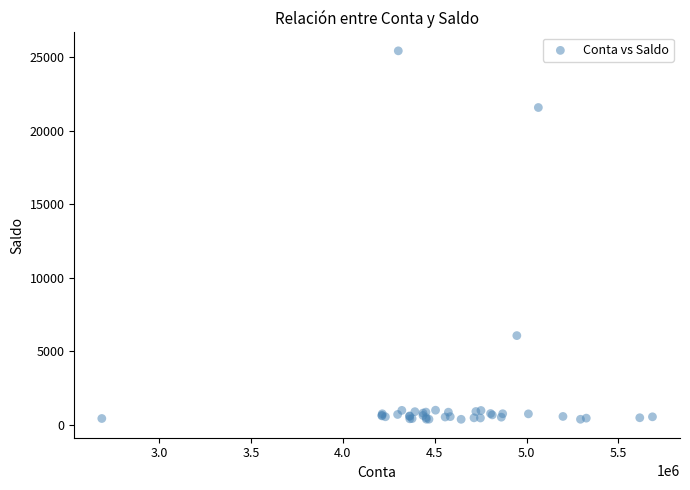

What Y value in the scatter plot is closest to 12907?

6071.7